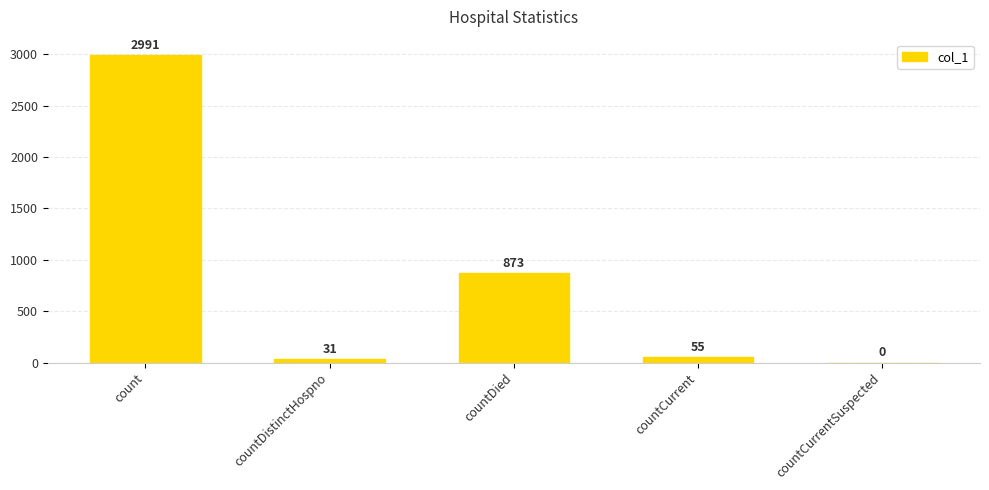

The chart shows a value of 0 at countCurrentSuspected. True or false?

True